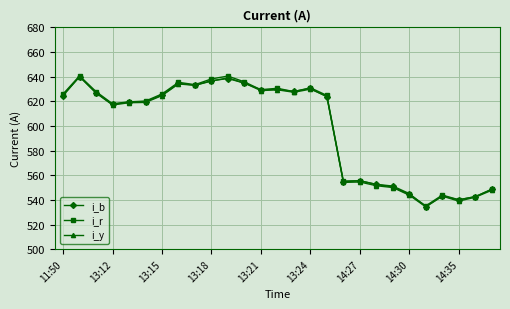

What is the value of the i_r point at the 10th from the left?

638.2